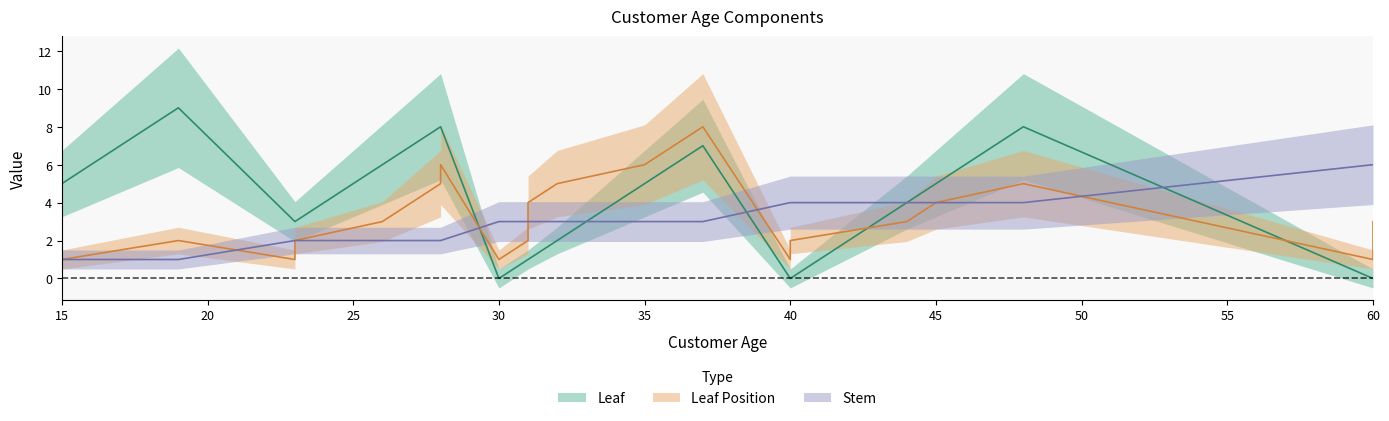

Is it true that Stem equals 5 at 40?

False